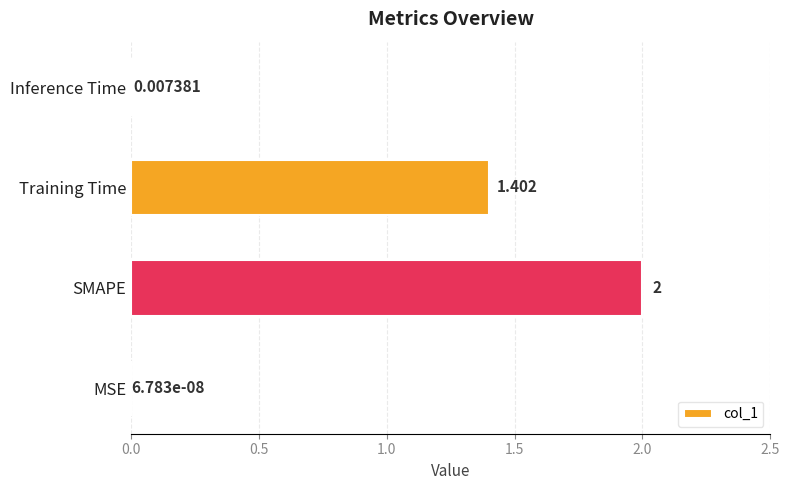

Between MSE and Inference Time, which is larger?

Inference Time